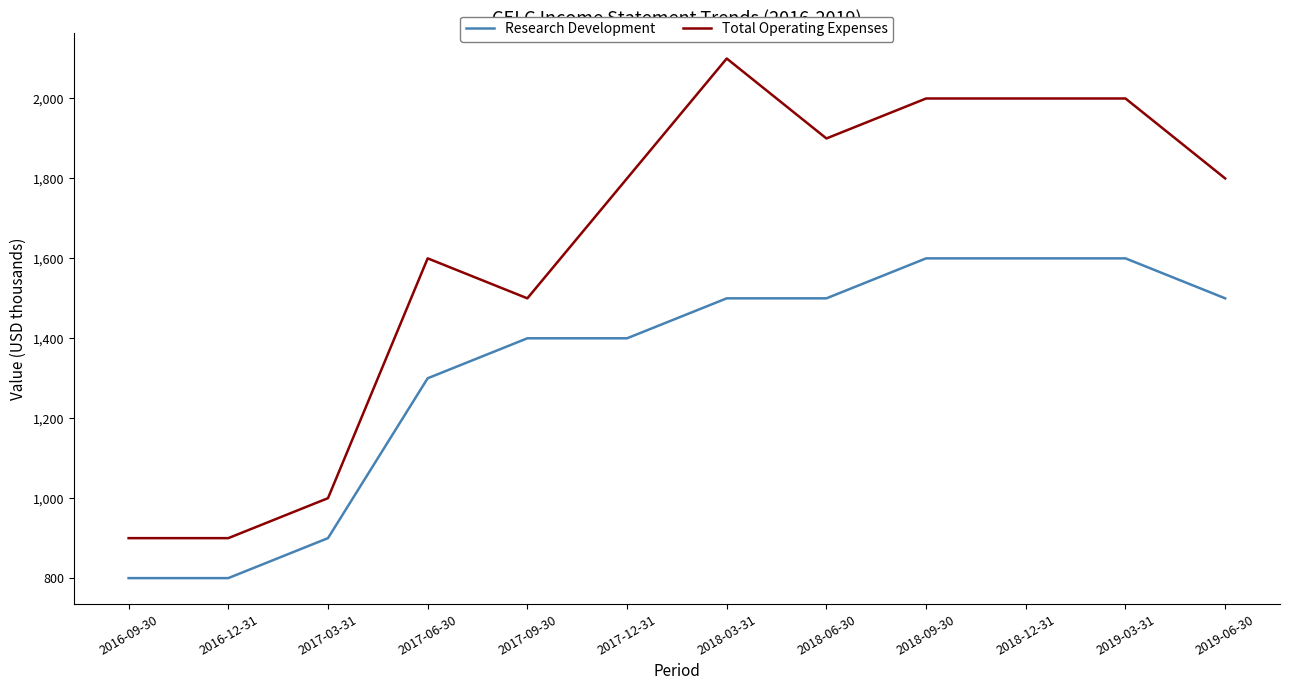

What value does the Research Development series have at 2016-12-31, to the nearest 10?

800